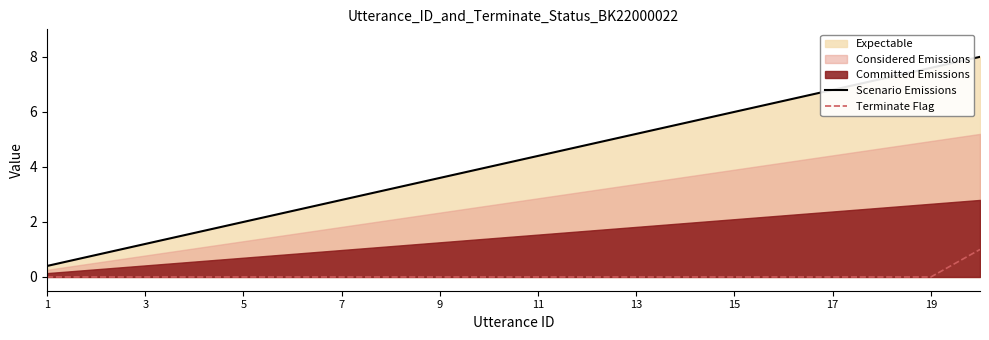

How many lines are shown in the chart?

2